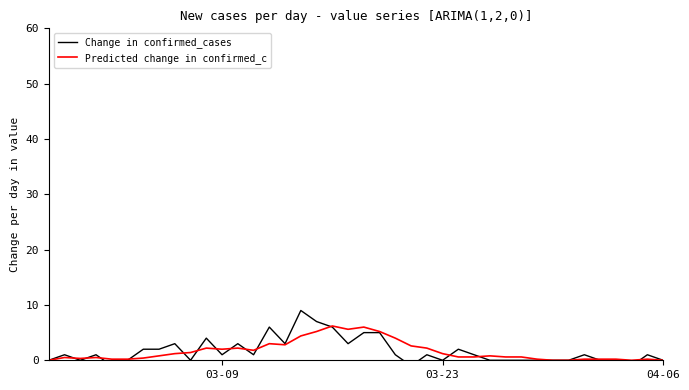

True or false: Predicted change in confirmed_c has more than 1 points higher than both neighbors.

True